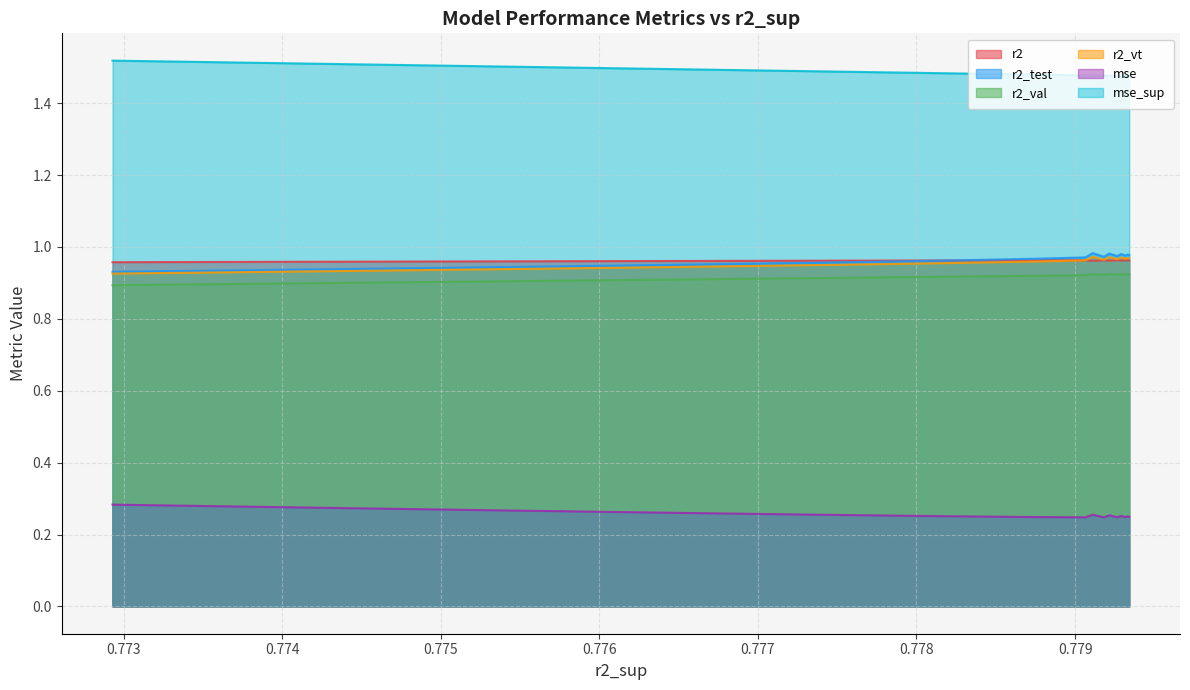

At how many categories does at least one series exceed 0?

25